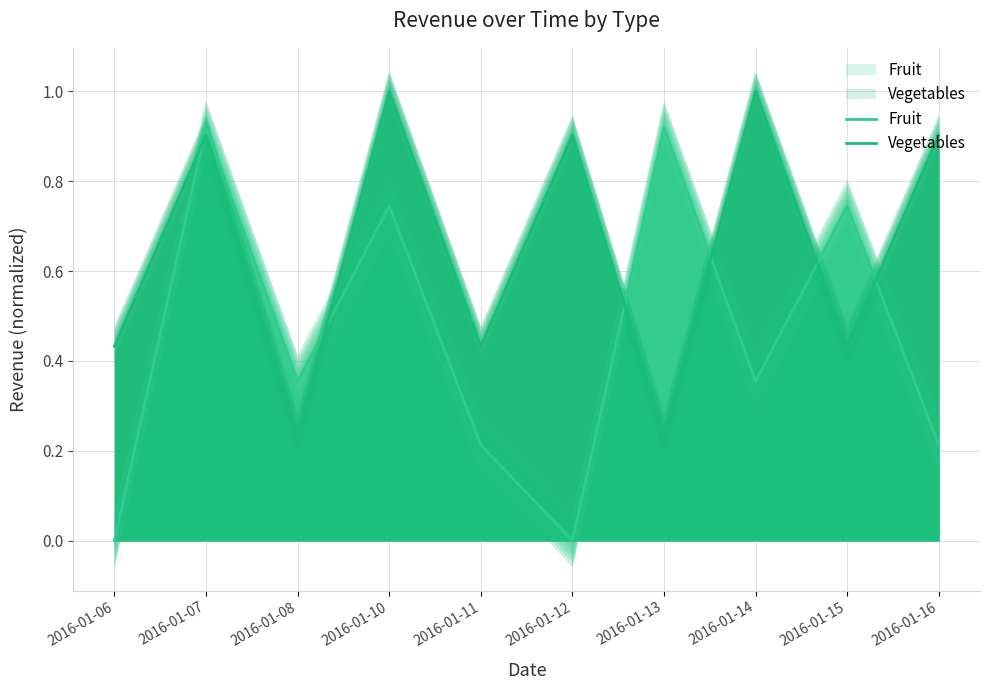

The value of Vegetables at 2016-01-13 is 0.4. True or false?

False